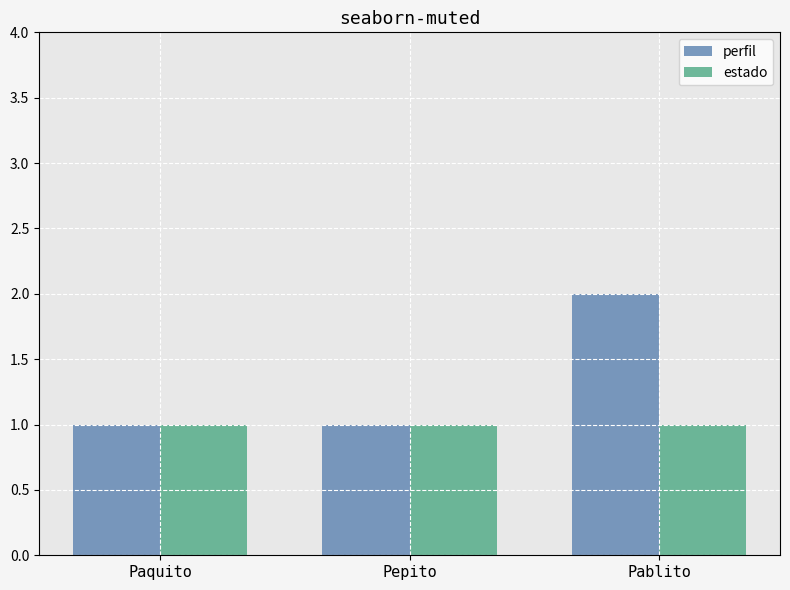

Count the number of data series in this chart.

2